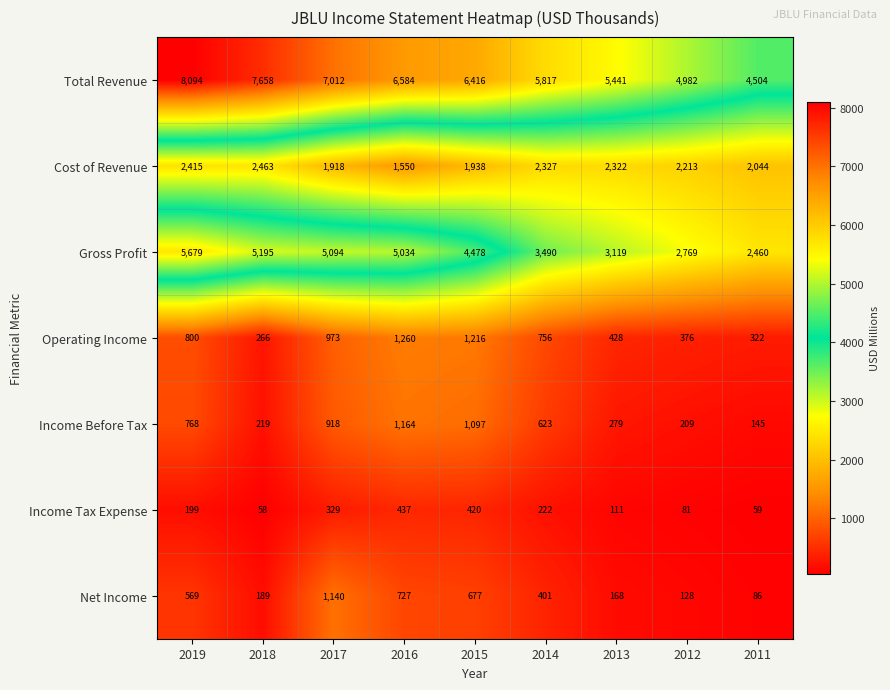

At which category does the chart reach its peak across all series?

2019